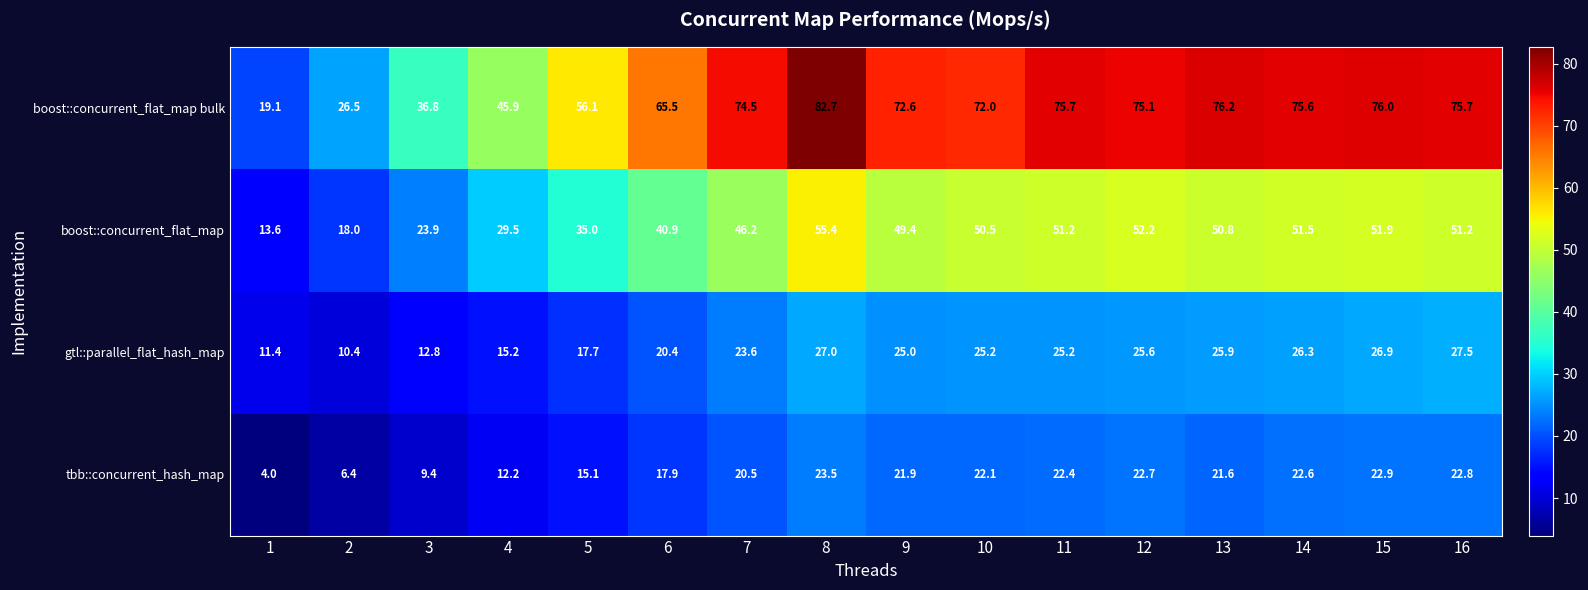

Where does the tbb::concurrent_hash_map series first go above 21?

8